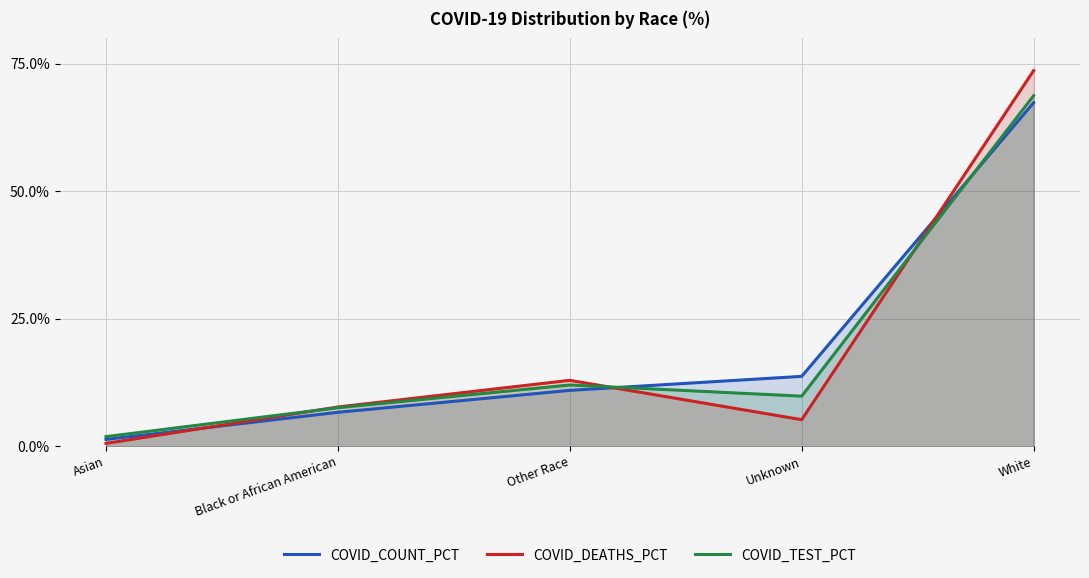

Which series ends up on top after the final intersection of COVID_COUNT_PCT and COVID_TEST_PCT?

COVID_TEST_PCT